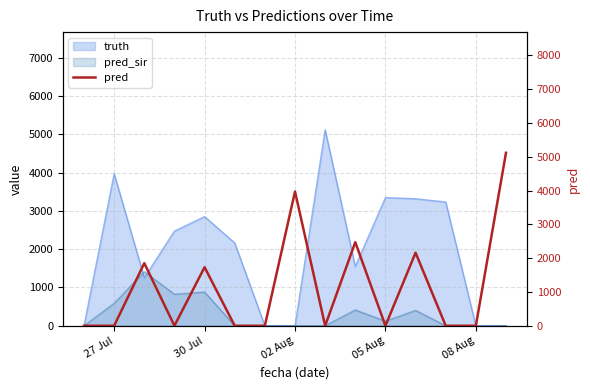

What is the maximum value shown in the chart?

5118